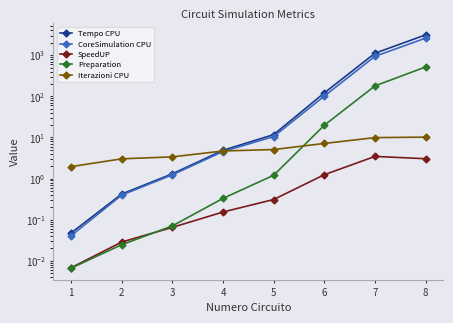

List the labels in order of CoreSimulation CPU value, smallest first.

1, 2, 3, 4, 5, 6, 7, 8